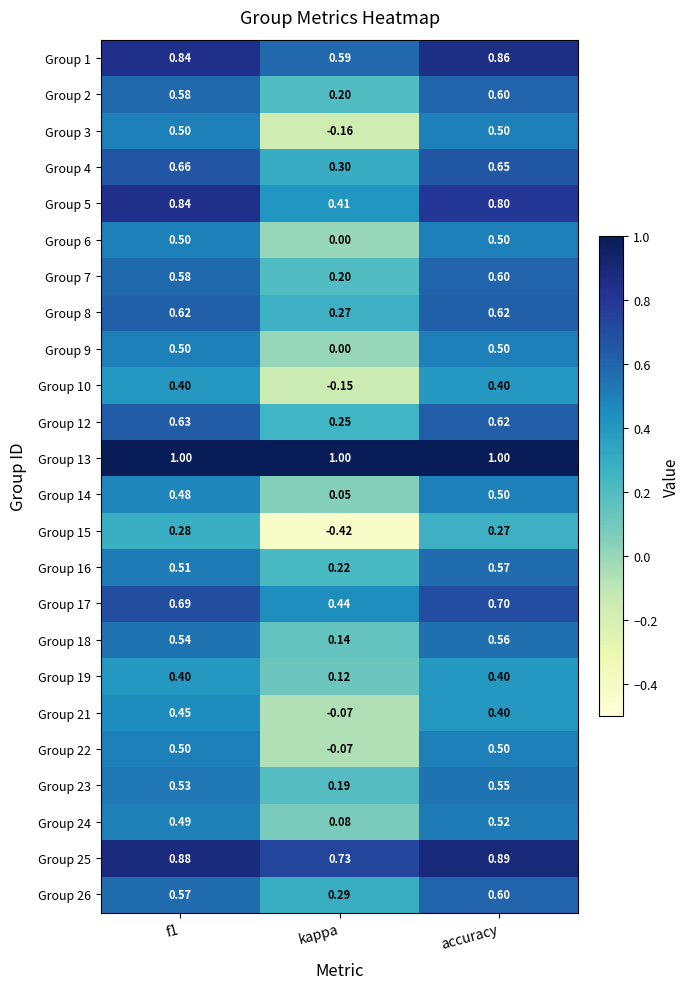

At which label is Group 5 closest to 0?

kappa